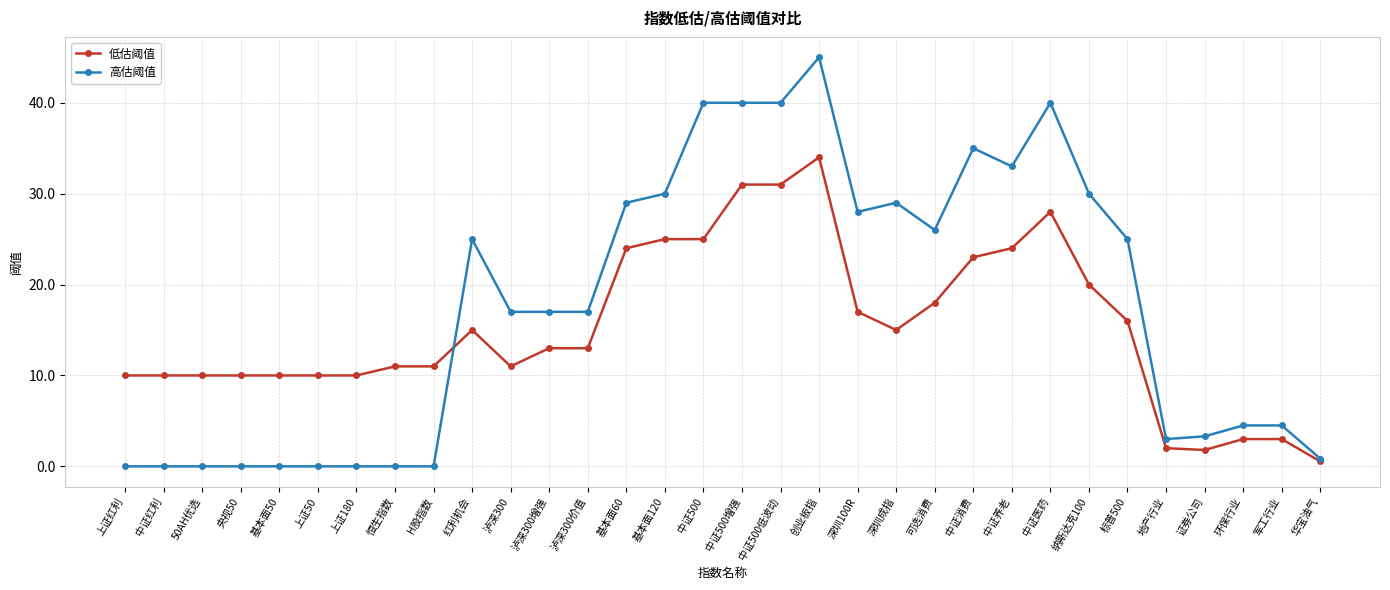

Which category has the highest value in the 高估阈值 series?

创业板指